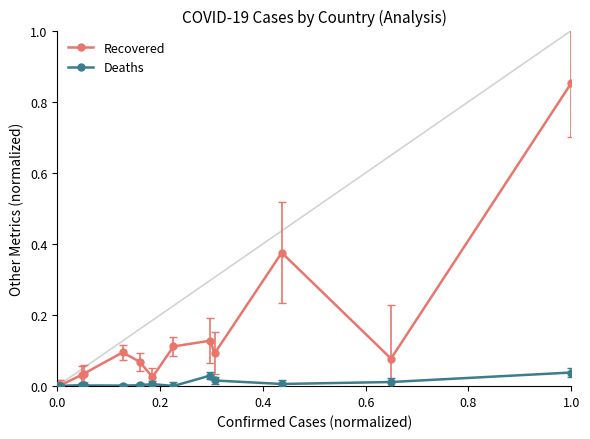

True or false: Deaths has more than 1 points higher than both neighbors.

True